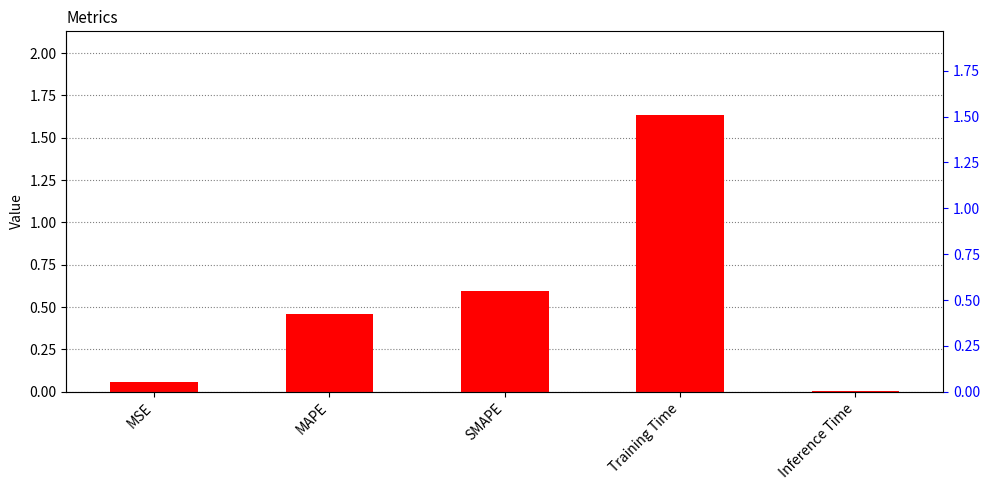

What is the difference between the second highest and second lowest values?

0.5